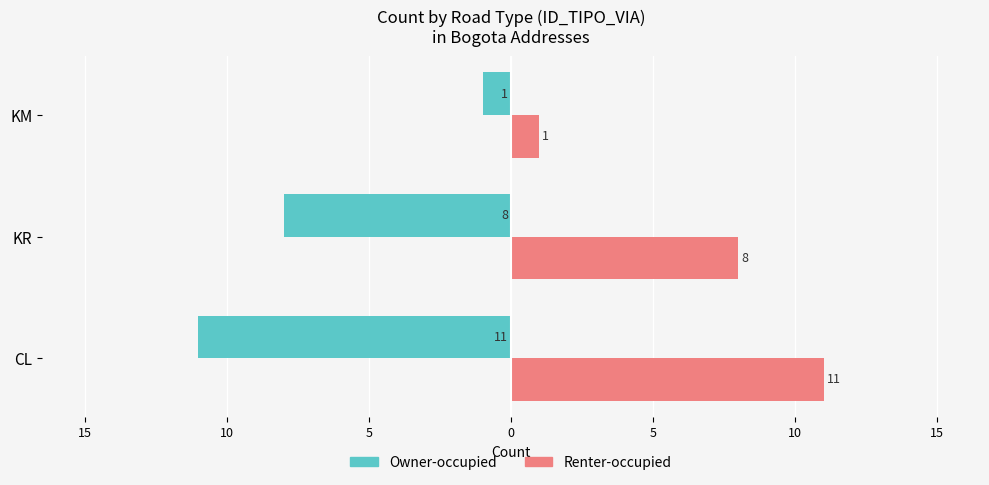

What is the difference between the maximum and second lowest values in the Renter-occupied series?

3